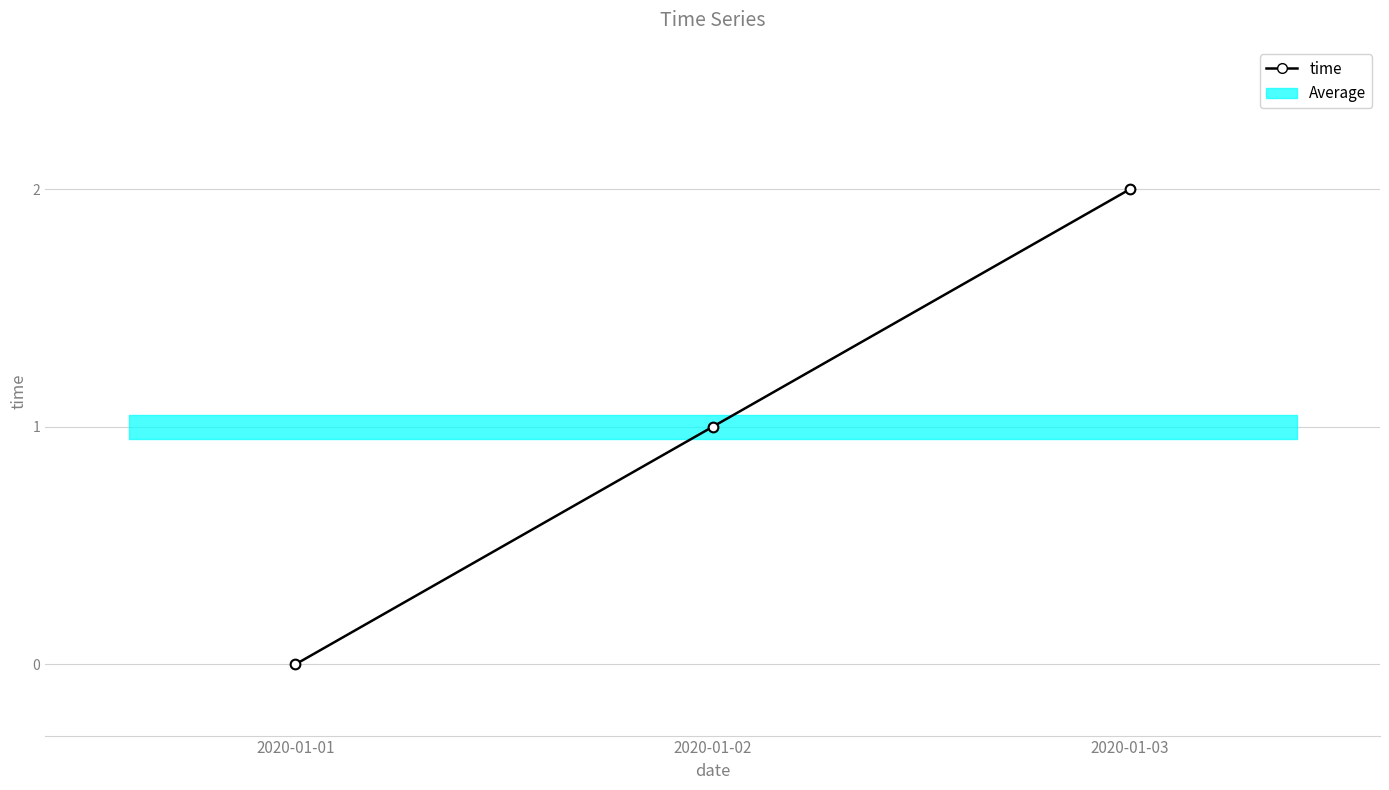

Between 2020-01-03 and 2020-01-02, which is larger?

2020-01-03